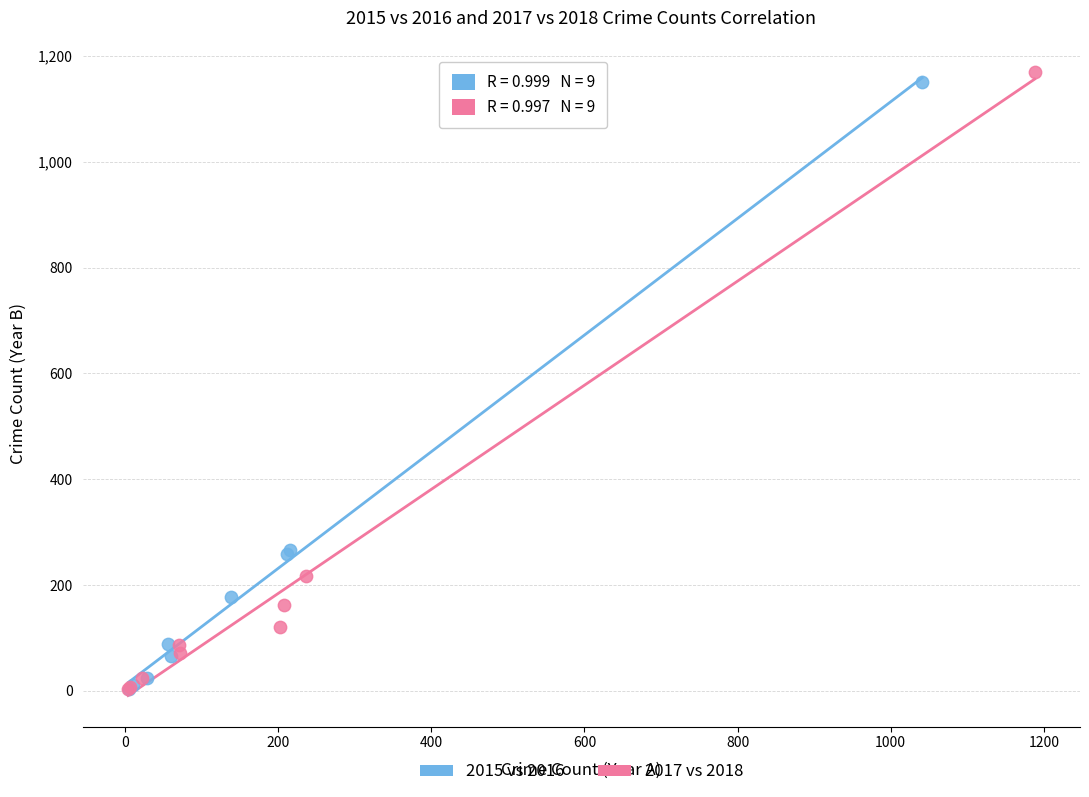

Which series has the largest Y range (max minus min)?

2017 vs 2018